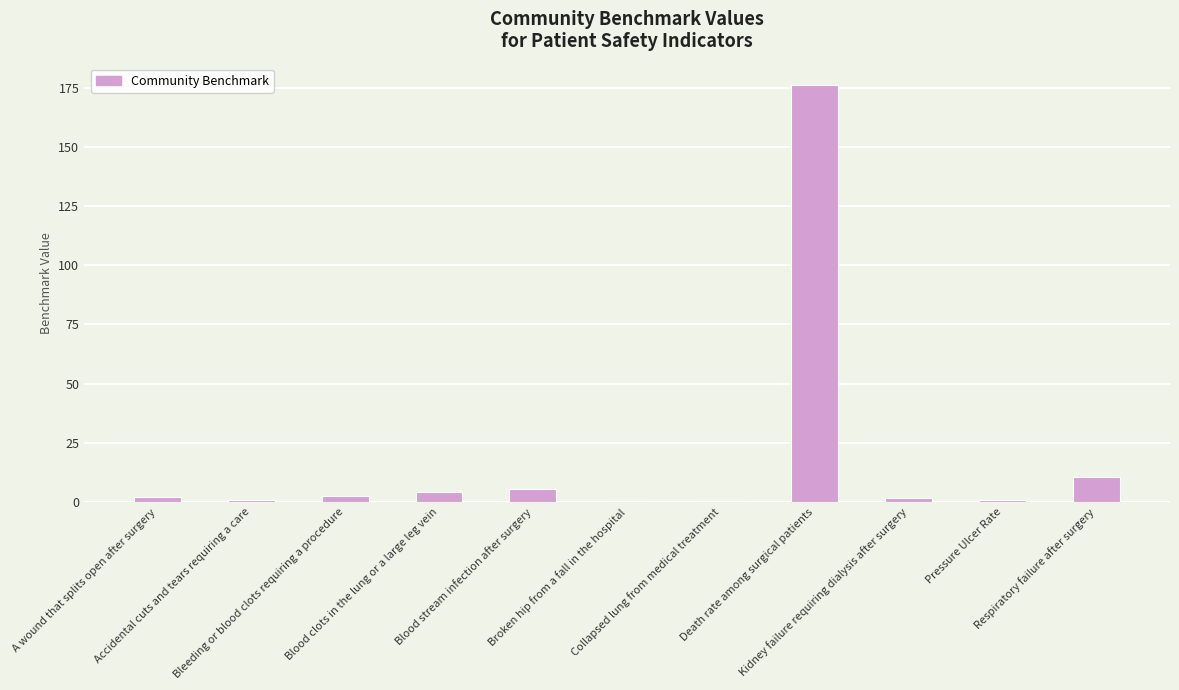

What is the ratio of the value at Kidney failure requiring dialysis after surgery to the value at Respiratory failure after surgery?

0.2